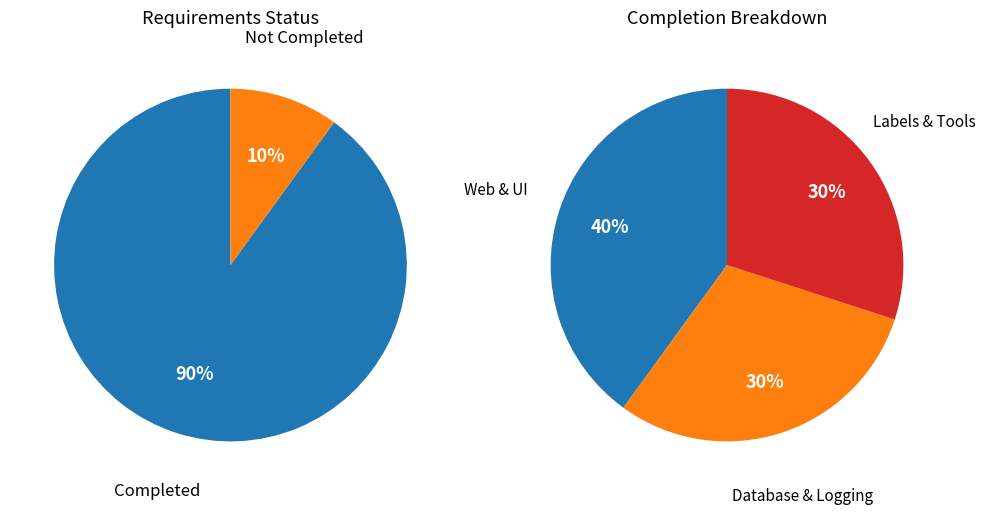

To the nearest percent, what portion does 1 represent?

10%